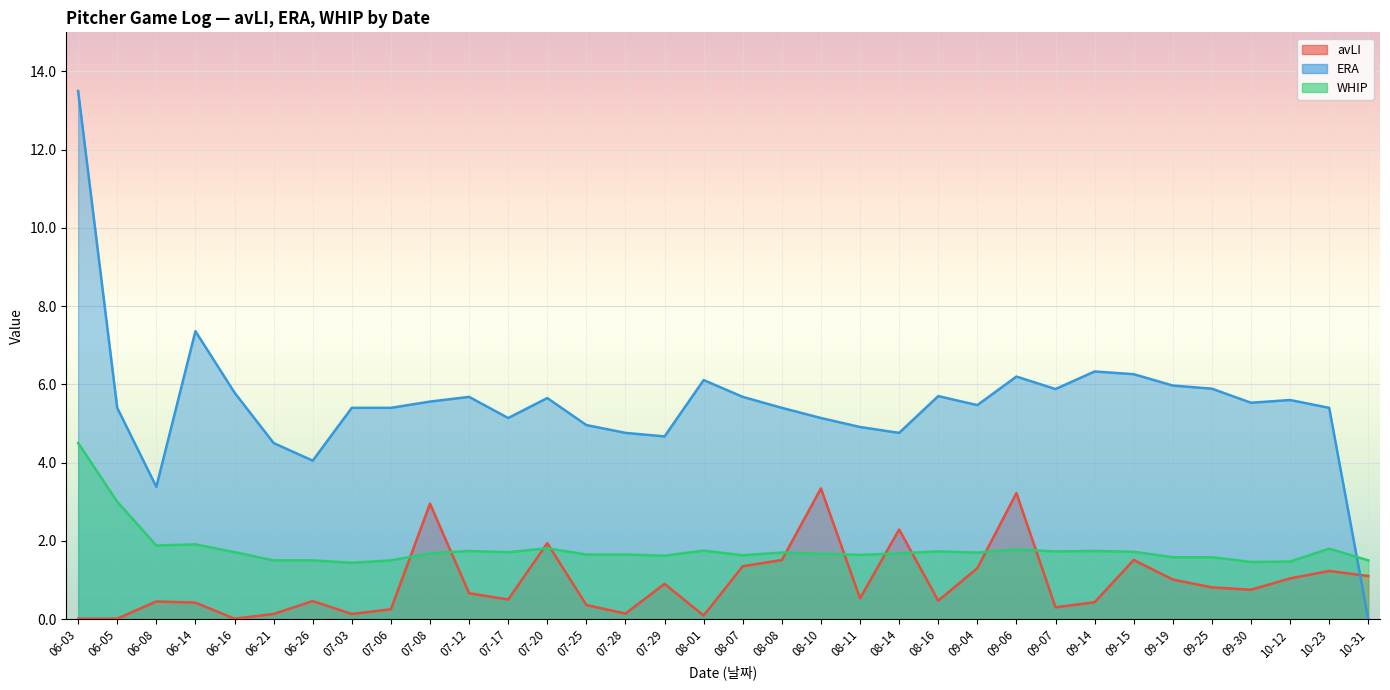

How many series are shown in this chart?

3